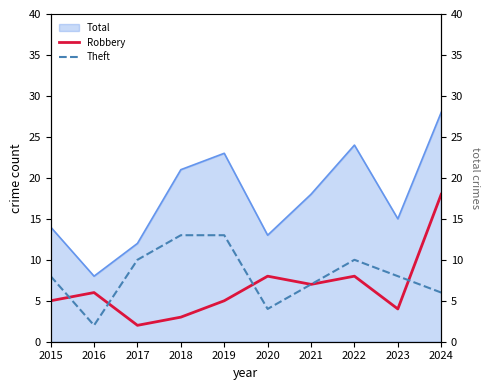

What is the lowest value of the Theft series?

2